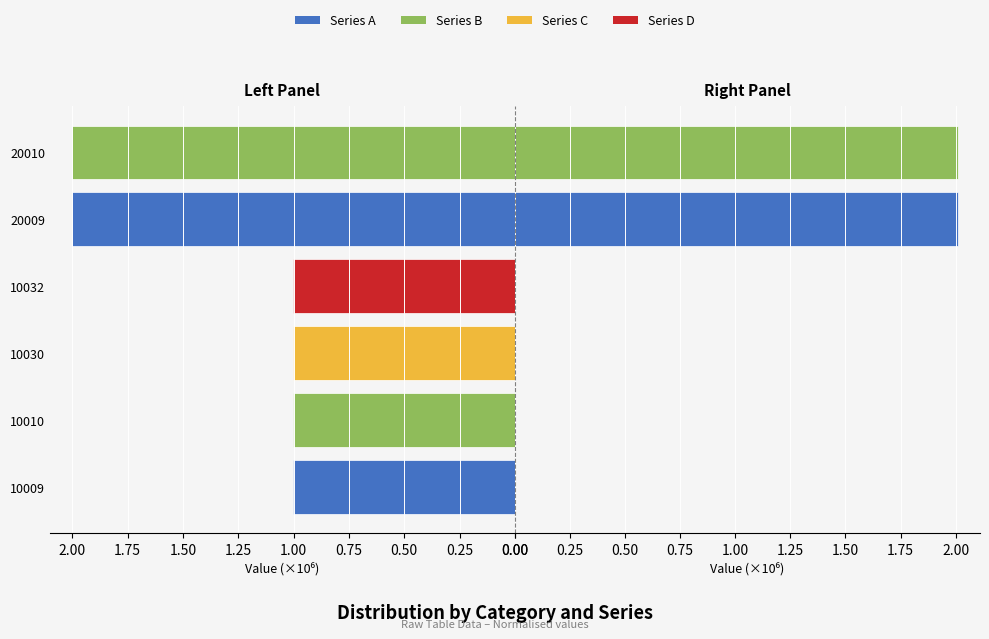

Reading right to left, transcribe all the data shown in this chart.

Series A (left): 2.0	2.0	1.0	1.0	1.0	1.0
Series B (right): 2.0	2.0	0.0	0.0	0.0	0.0